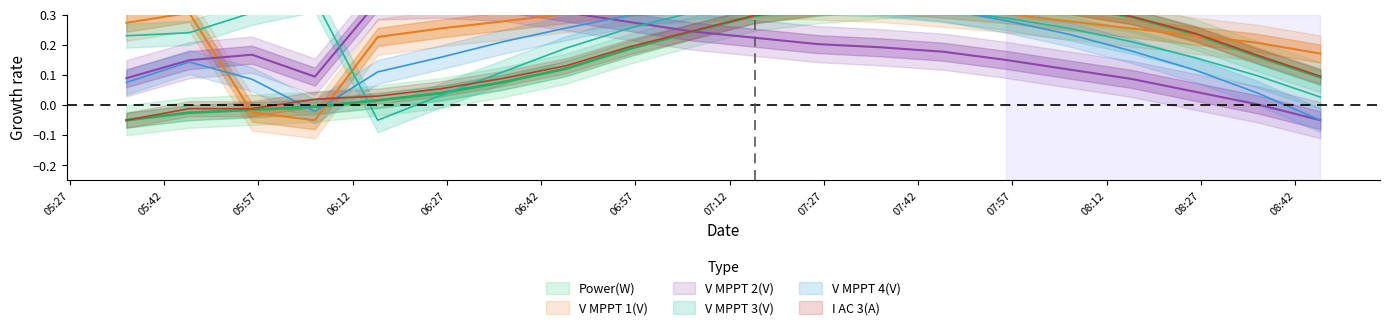

How many data points in V_MPPT_1 are above 0?

18